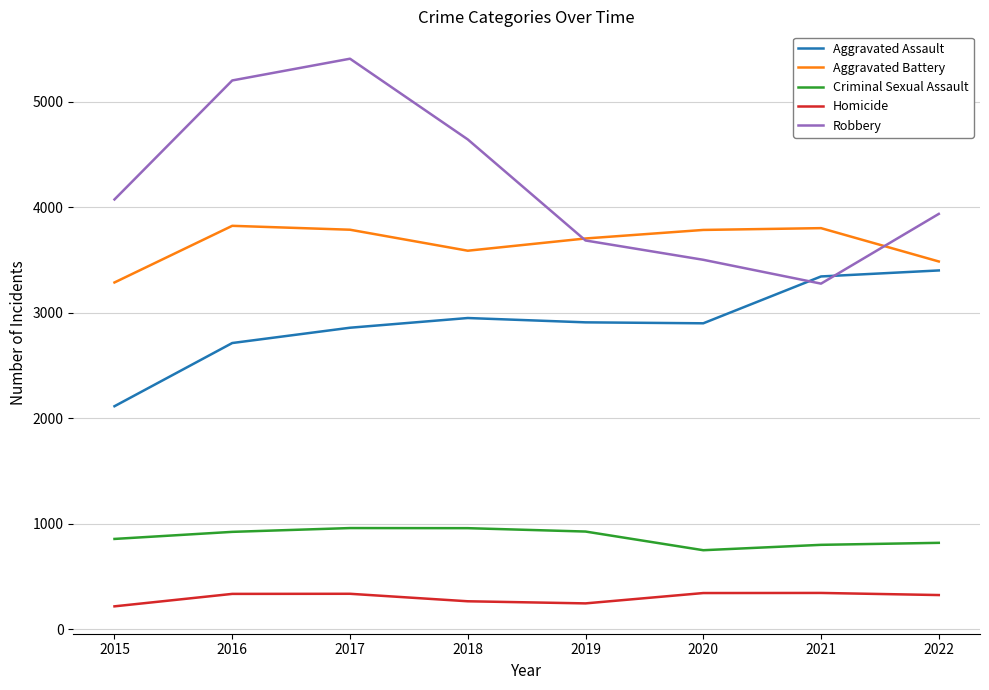

What is the highest value of the Aggravated Battery series?

3826